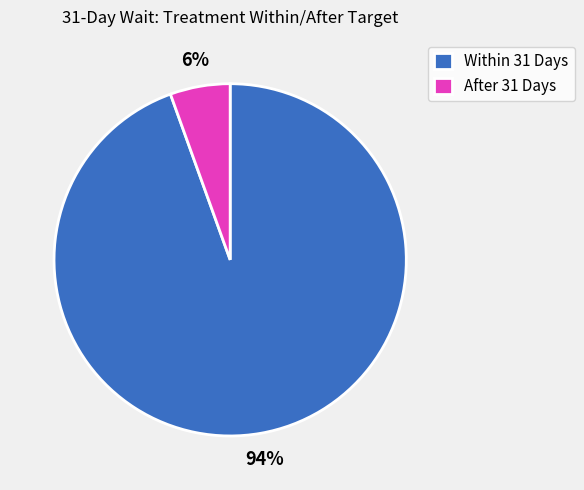

Is the sum of Within 31 Days and After 31 Days greater than half?

Yes